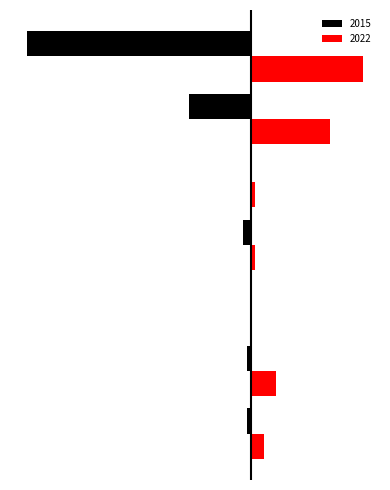

What are all the series names shown in the legend?

2015, 2022